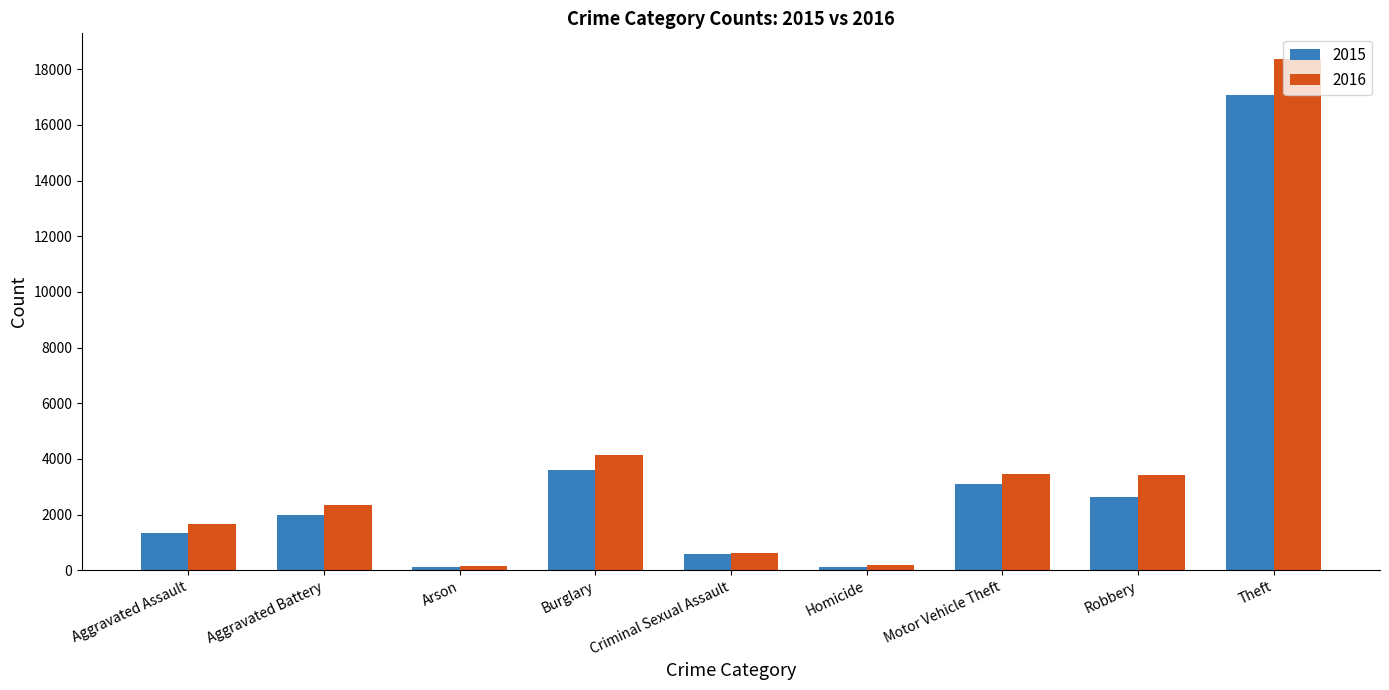

Which series changed the most between Homicide and Robbery?

2016